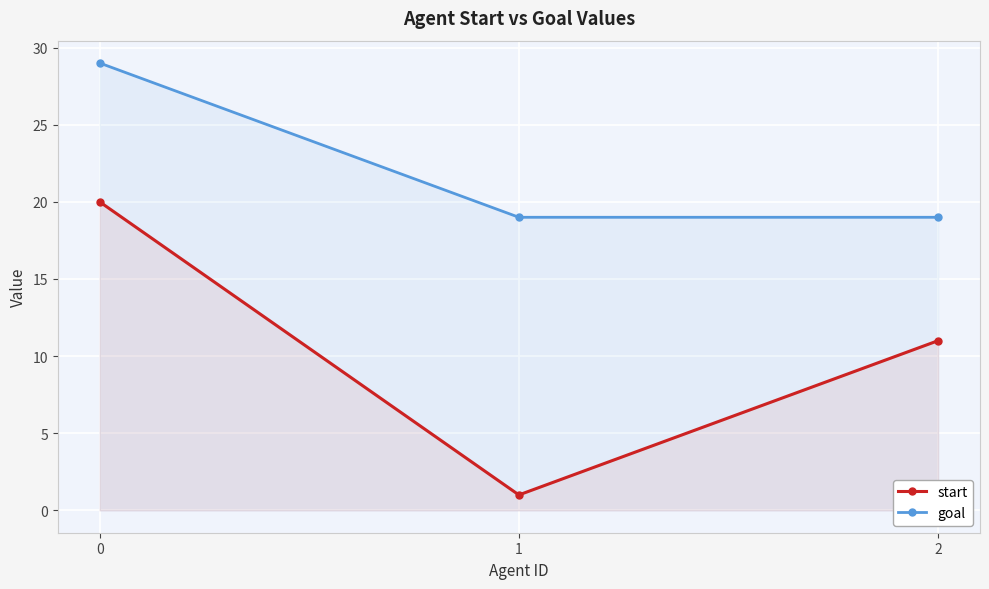

Is this an area chart (filled region under the line)?

No